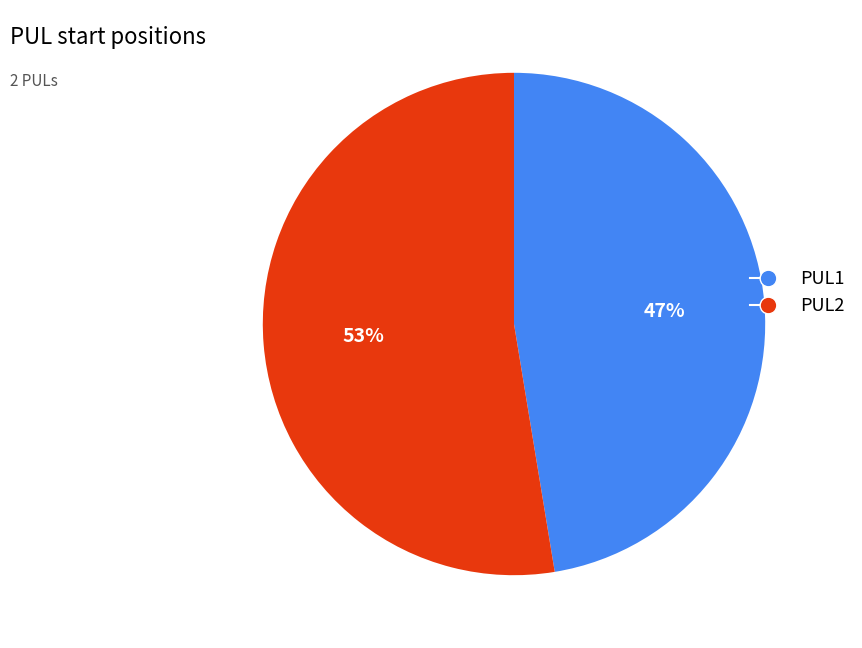

Is it true that PUL1 is 47% of the pie?

True